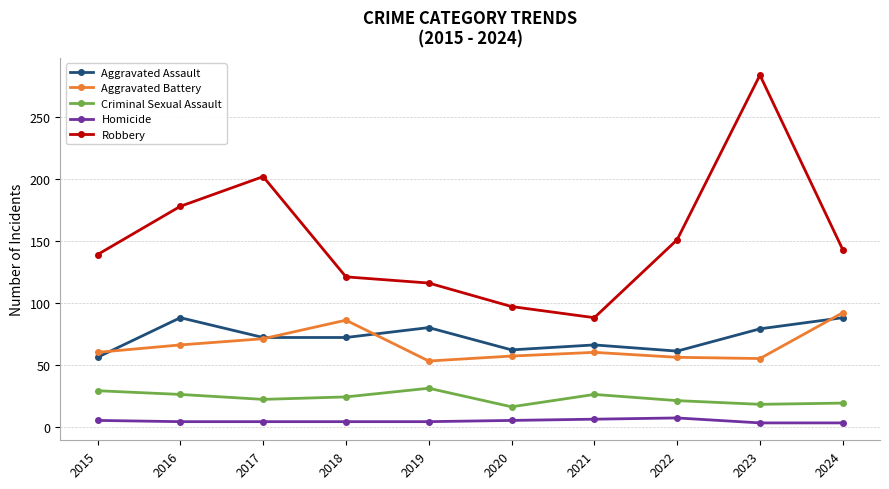

What is the value of the Homicide point at the 8th from the left?

7